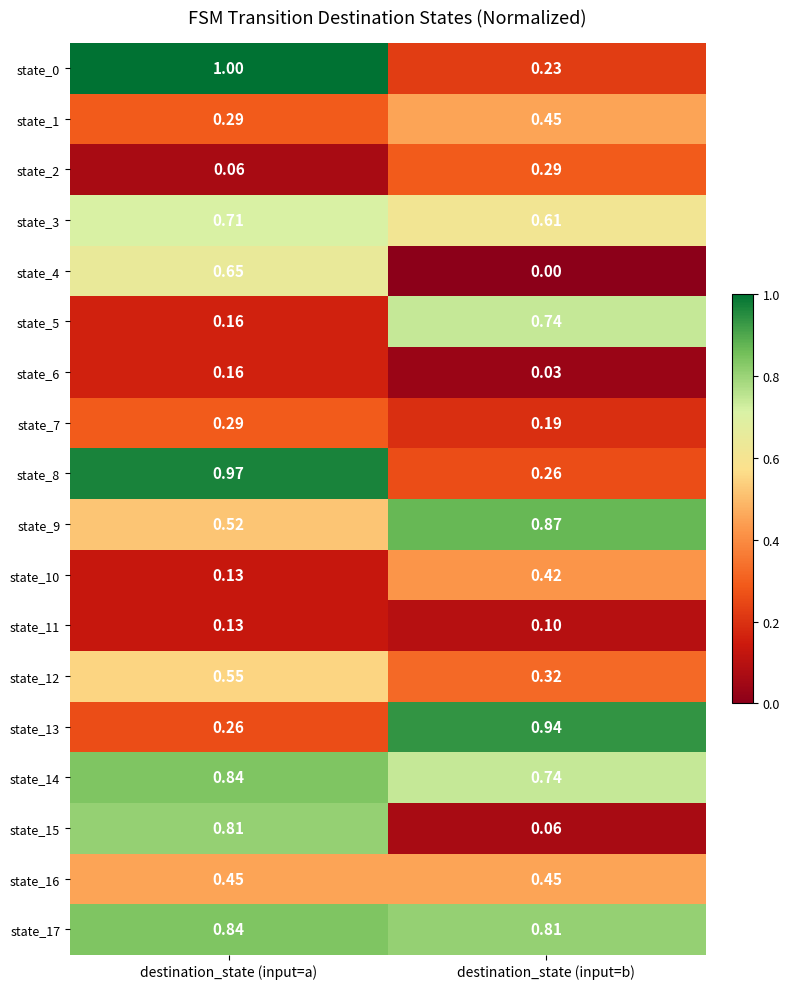

List the labels in order of state_7 value, smallest first.

destination_state (input=b), destination_state (input=a)